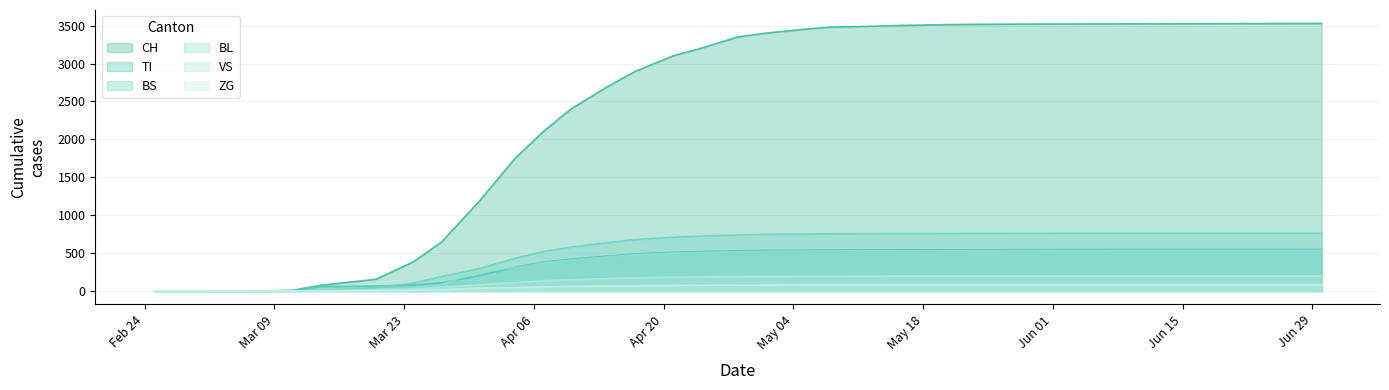

What is the highest value of the ZG series?

81